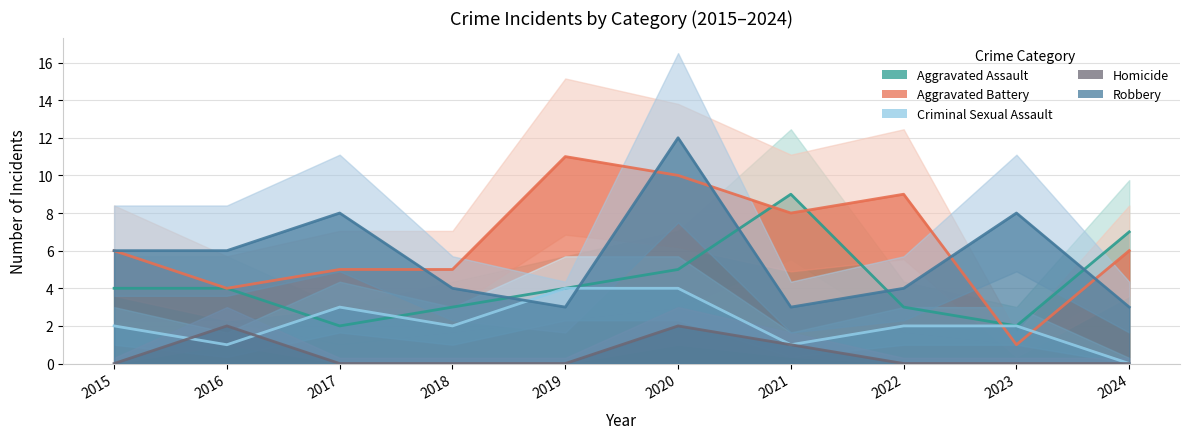

What is the difference between the maximum and second lowest values in the Robbery series?

9